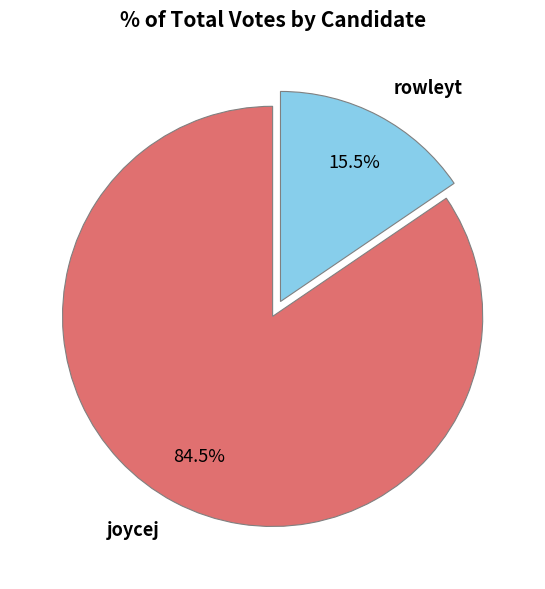

To the nearest percent, what is the average slice percentage?

50%